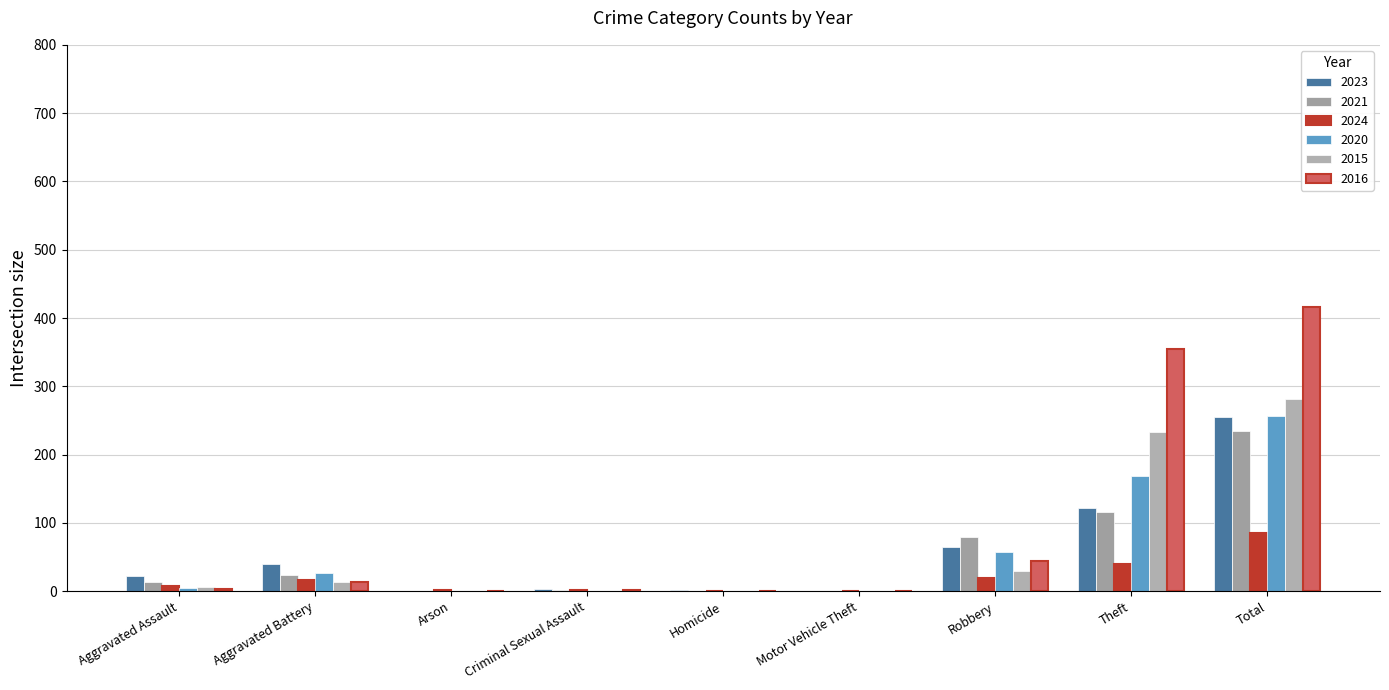

What is the spread (max minus min) of values at Total?

331